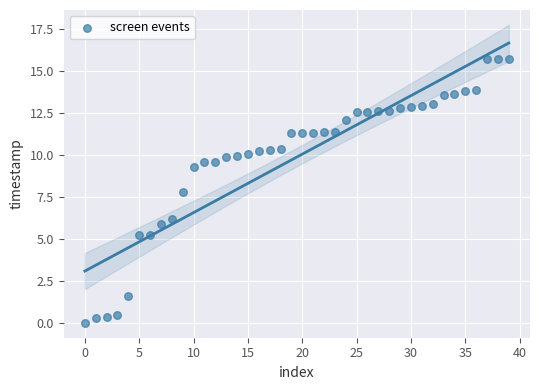

What is the range of Y values (max minus min)?

15.7